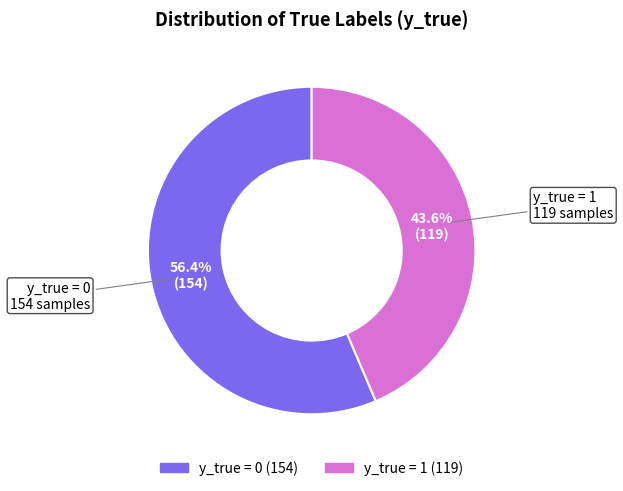

What is the ratio of the value at y_true = 1 to the value at y_true = 0?

0.8